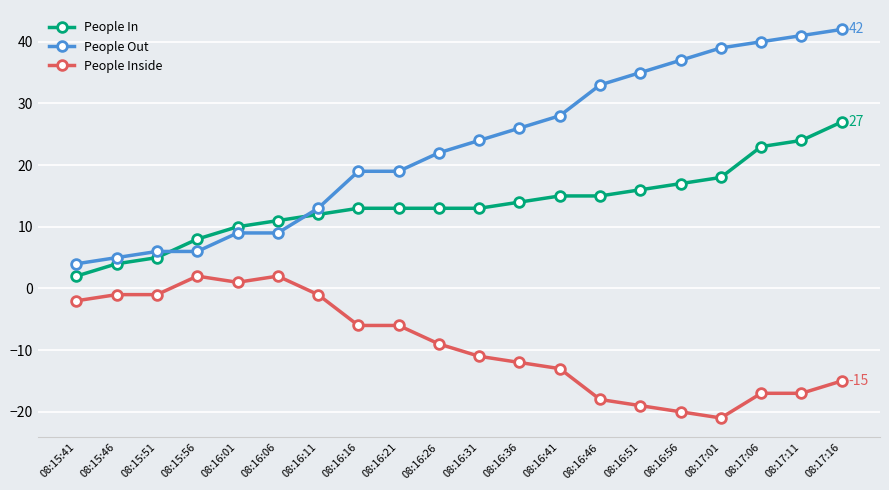

Which series has the largest range (max minus min)?

People Out